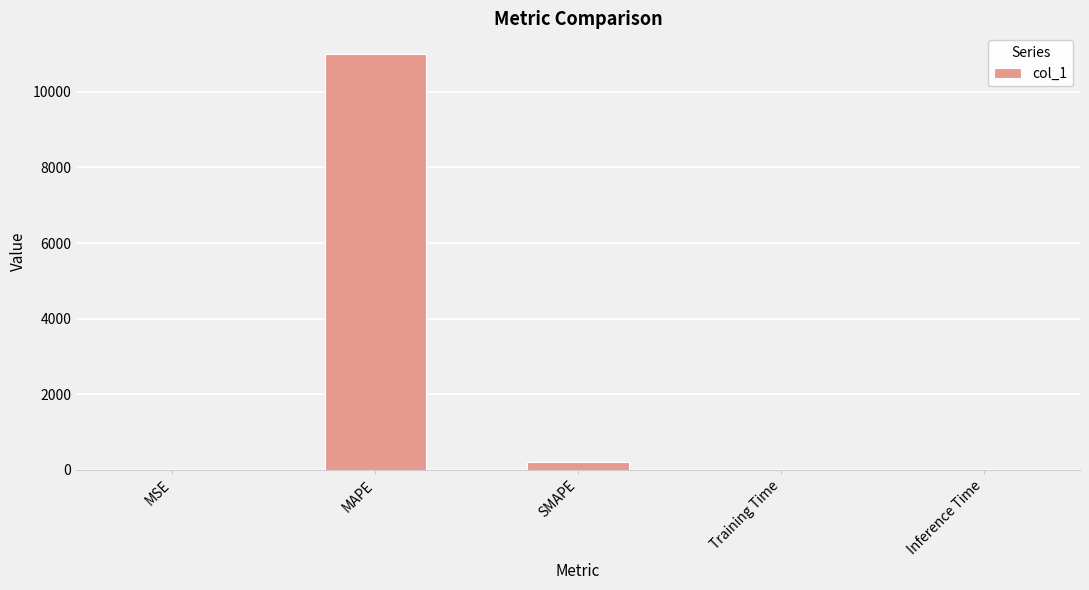

Between Inference Time and MAPE, which is larger?

MAPE